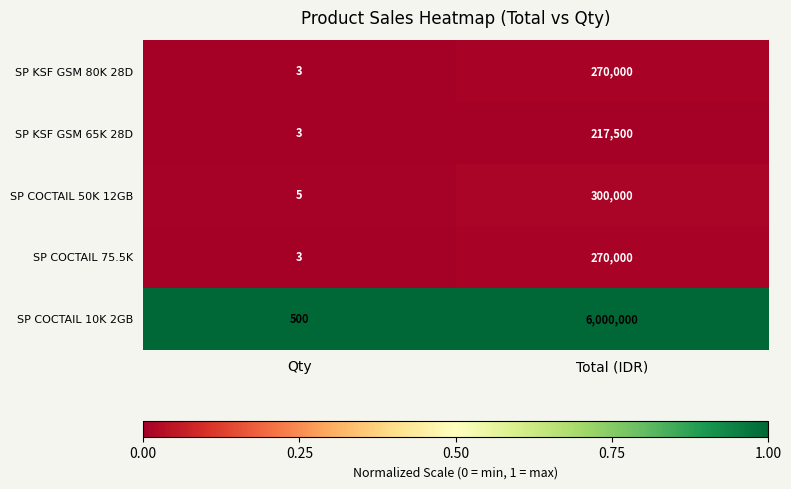

Between Qty and Total (IDR), which series saw the biggest shift?

SP COCTAIL 10K 2GB